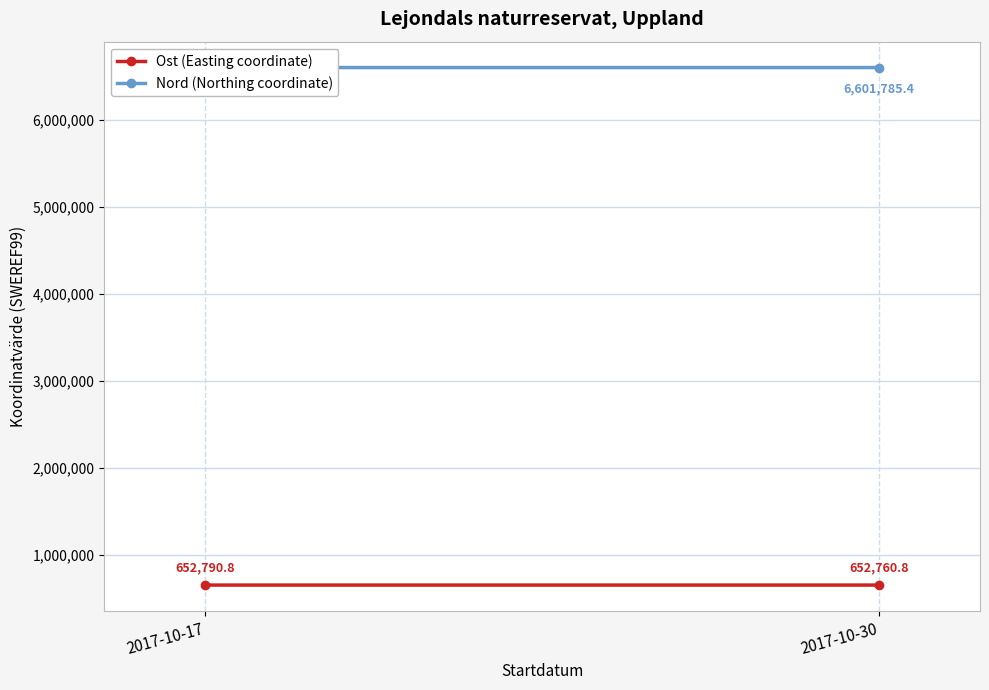

How many series are shown in this chart?

2